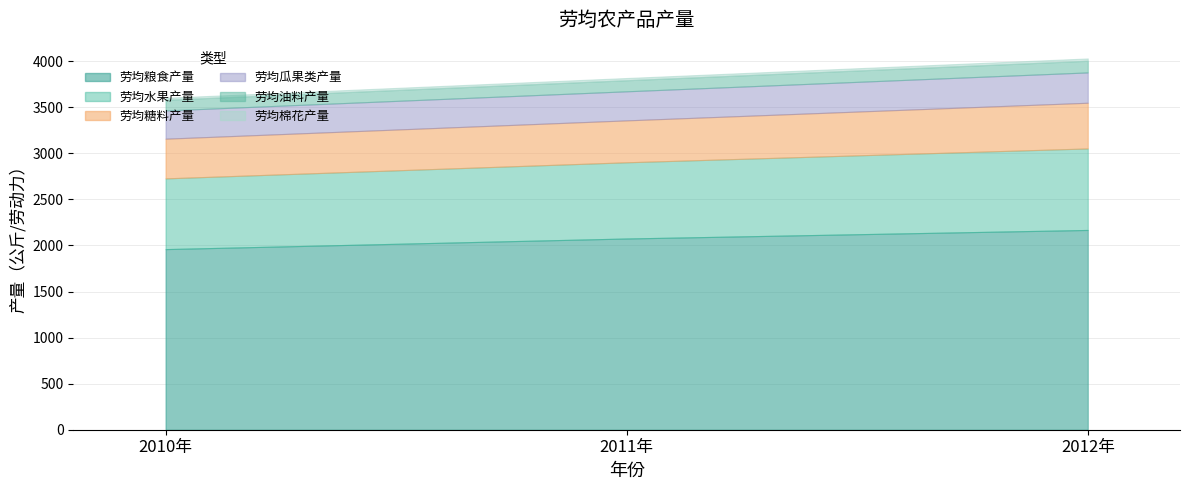

The 劳均棉花产量 series shows 21.4 at 2010年. True or false?

True